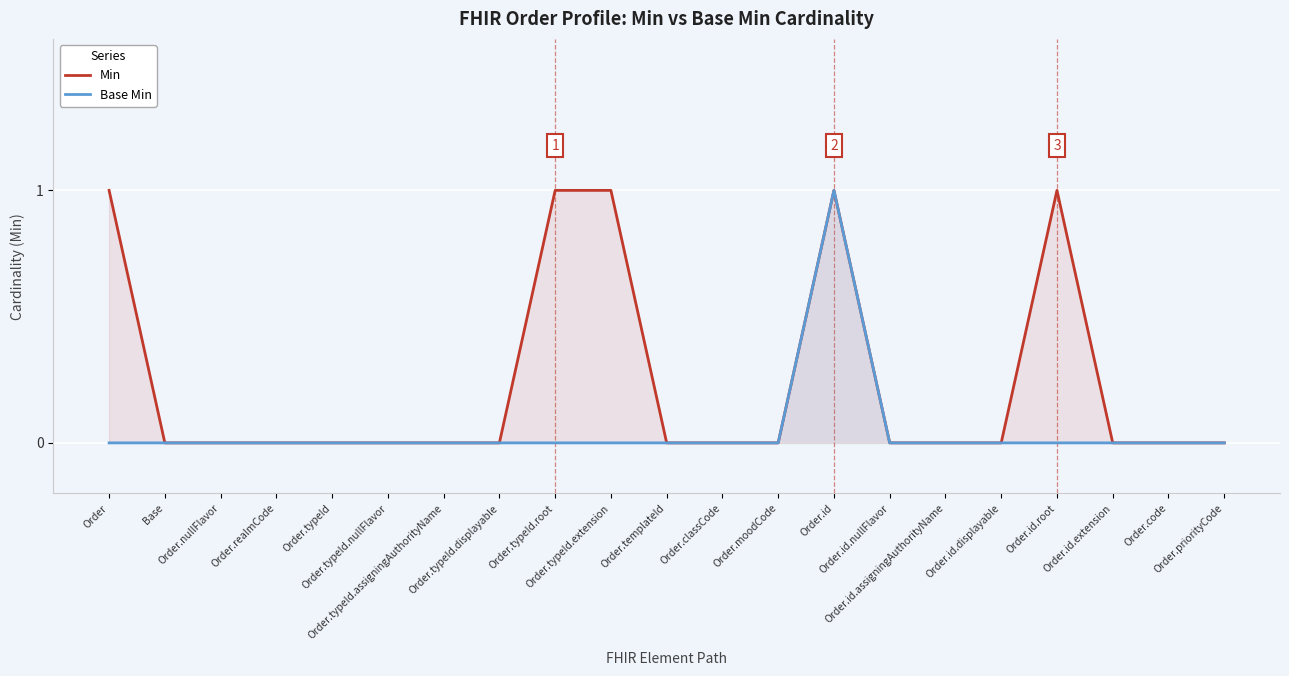

True or false: Min and Base Min cross at least once.

False